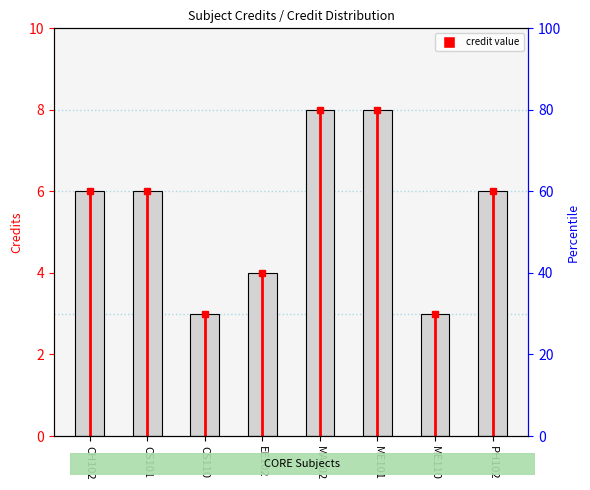

The chart shows a value of 4 at CS101. True or false?

False